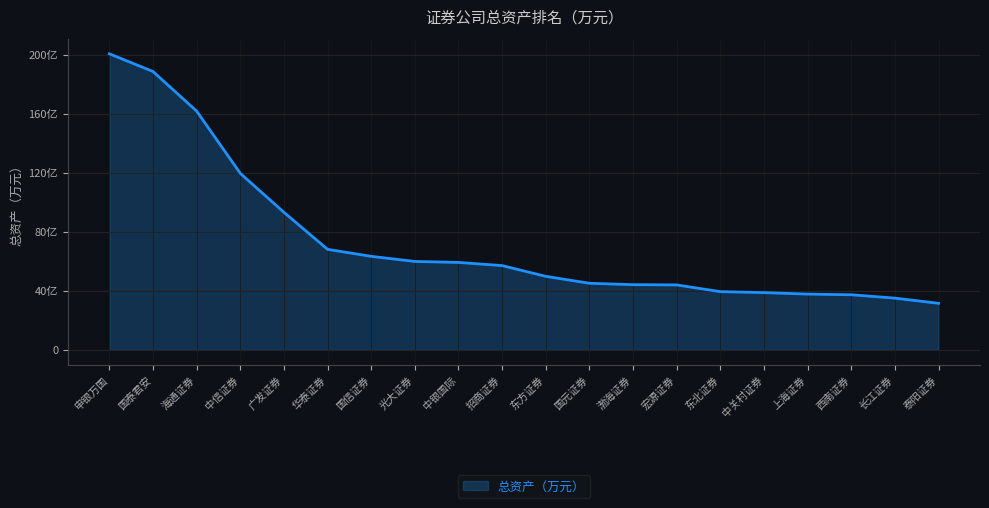

Does the chart display data point markers on the line(s)?

No